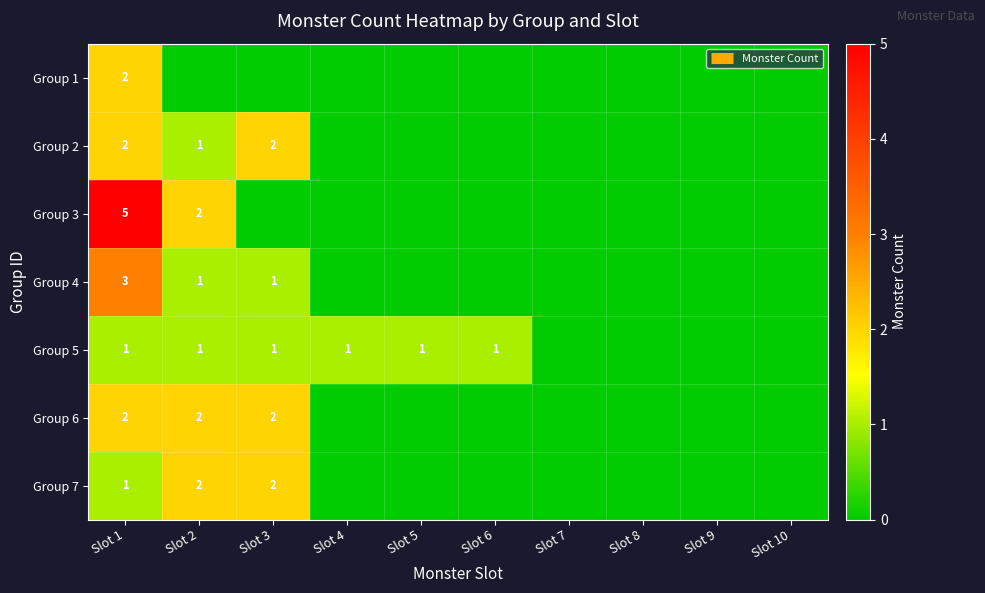

Which series has the largest range (max minus min)?

Group 3